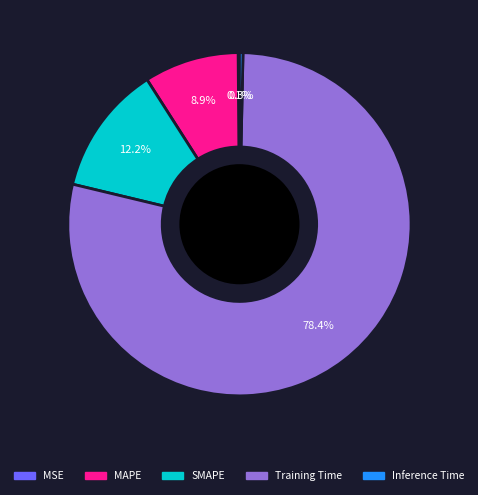

Is there a majority slice in this chart?

Yes